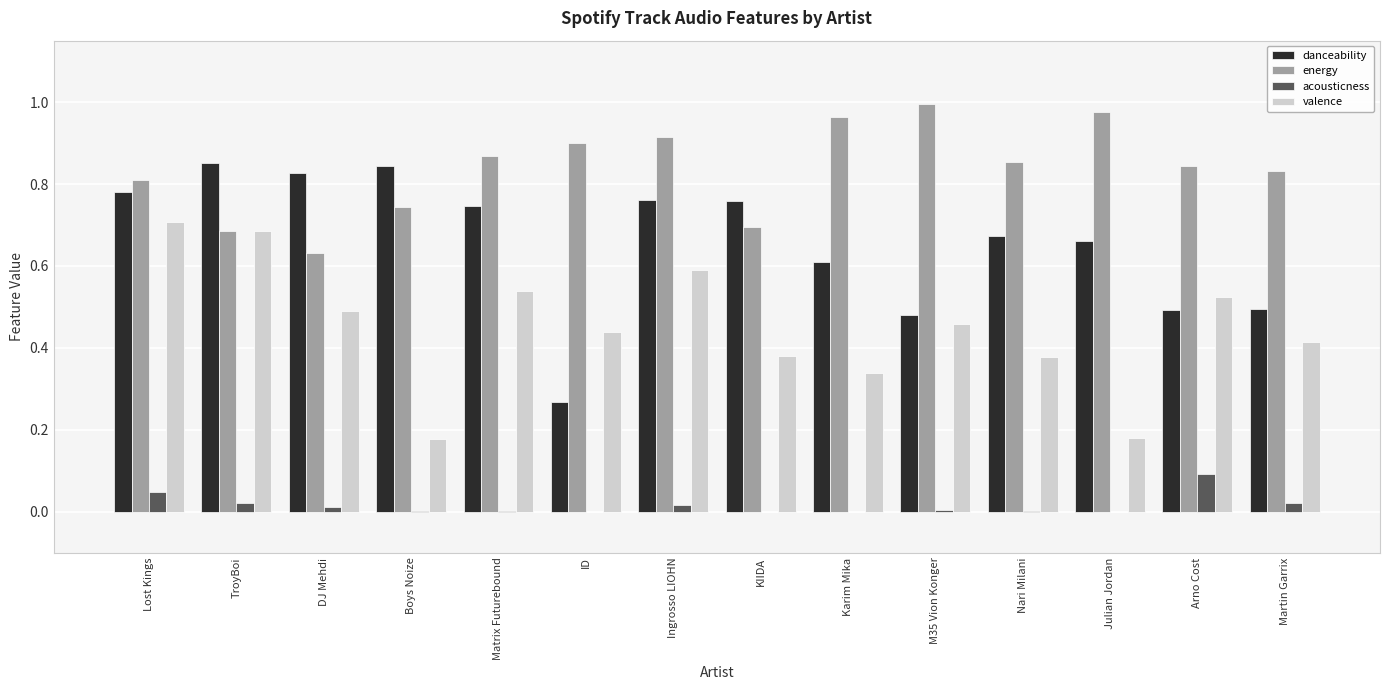

Is the value of danceability at Lost Kings greater than the value of energy at Nari Milani?

No